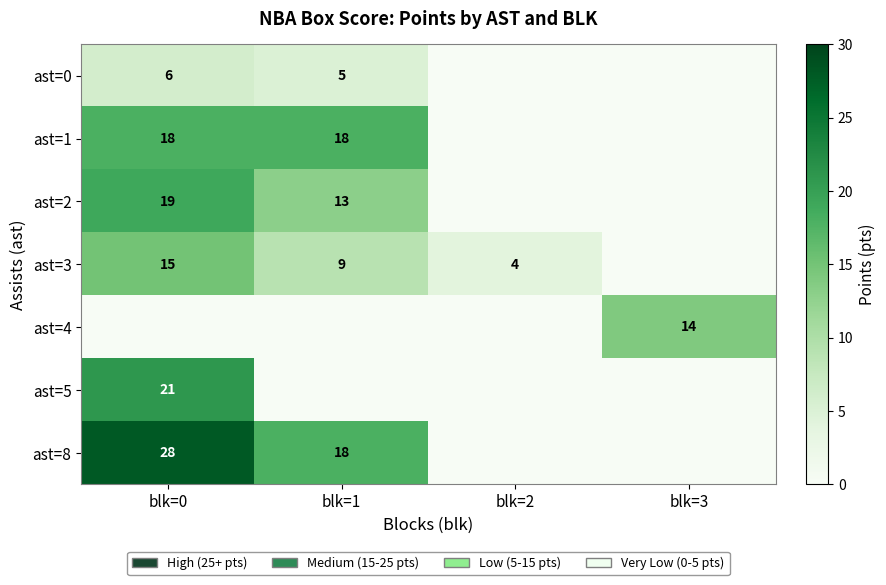

Is the value of ast=1 at blk=1 greater than the value of ast=2 at blk=0?

No